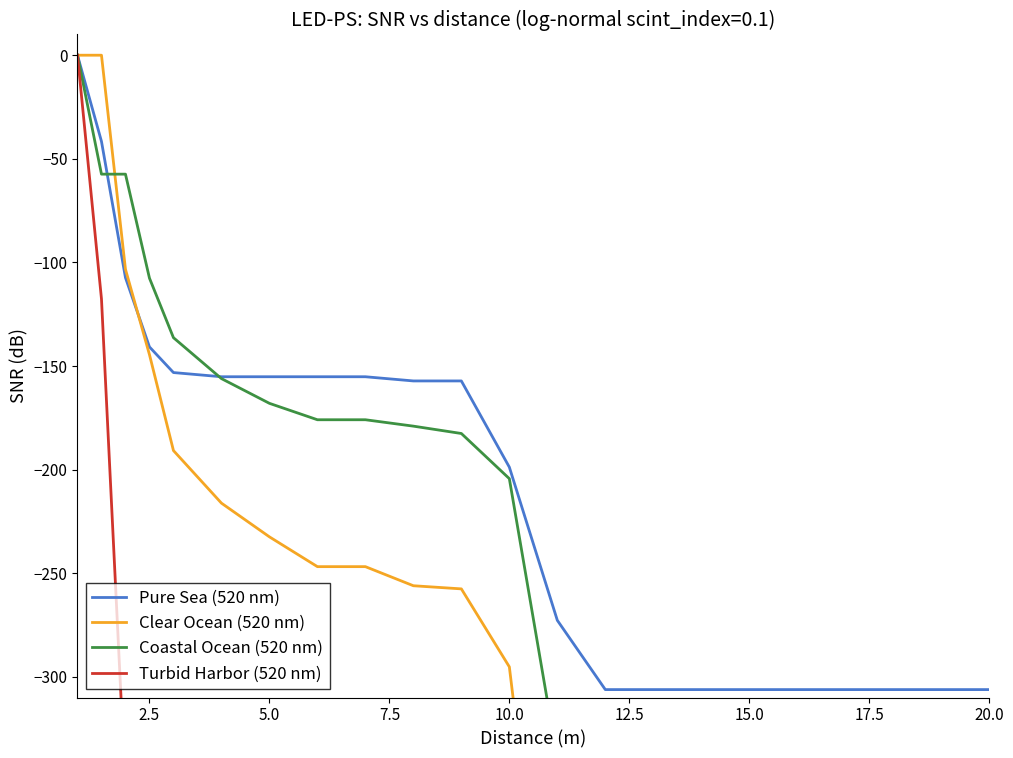

How many data points in Turbid Harbor (520 nm) are above -487?

9